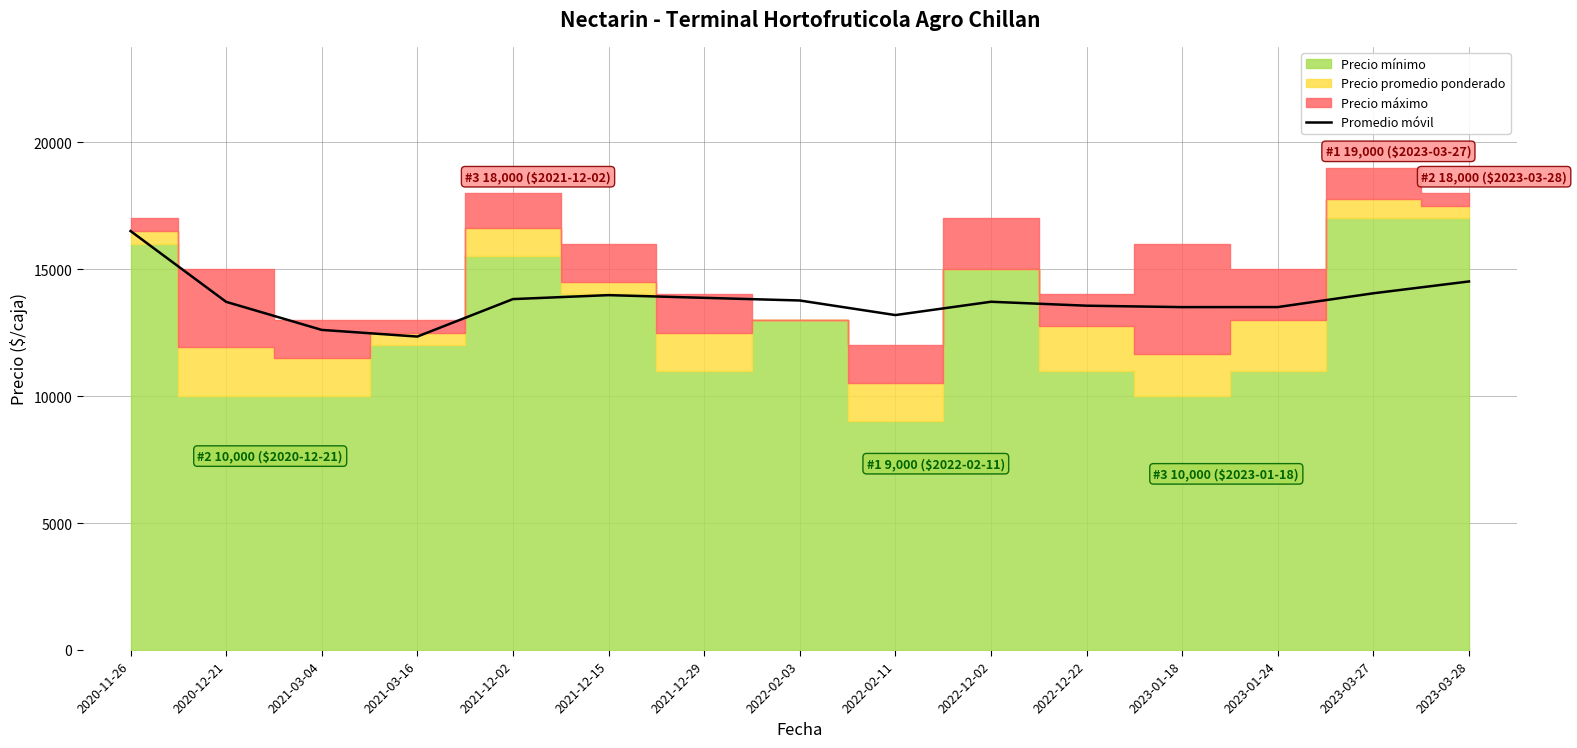

True or false: there are more than 1 points higher than both neighbors.

True